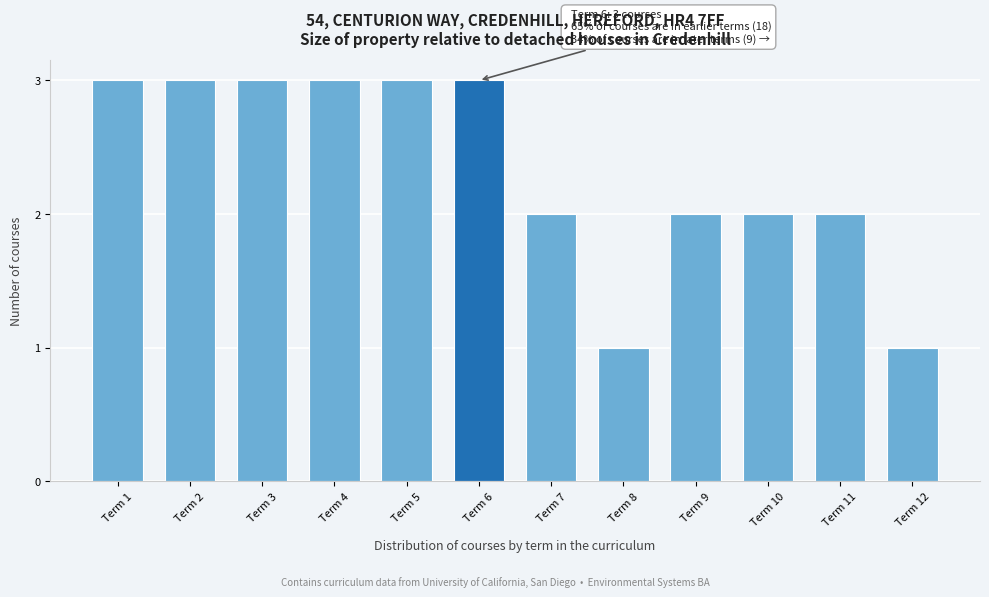

Reading left to right, what are all the values shown in this chart?

Term 1=3	Term 2=3	Term 3=3	Term 4=3	Term 5=3	Term 6=3	Term 7=2	Term 8=1	Term 9=2	Term 10=2	Term 11=2	Term 12=1